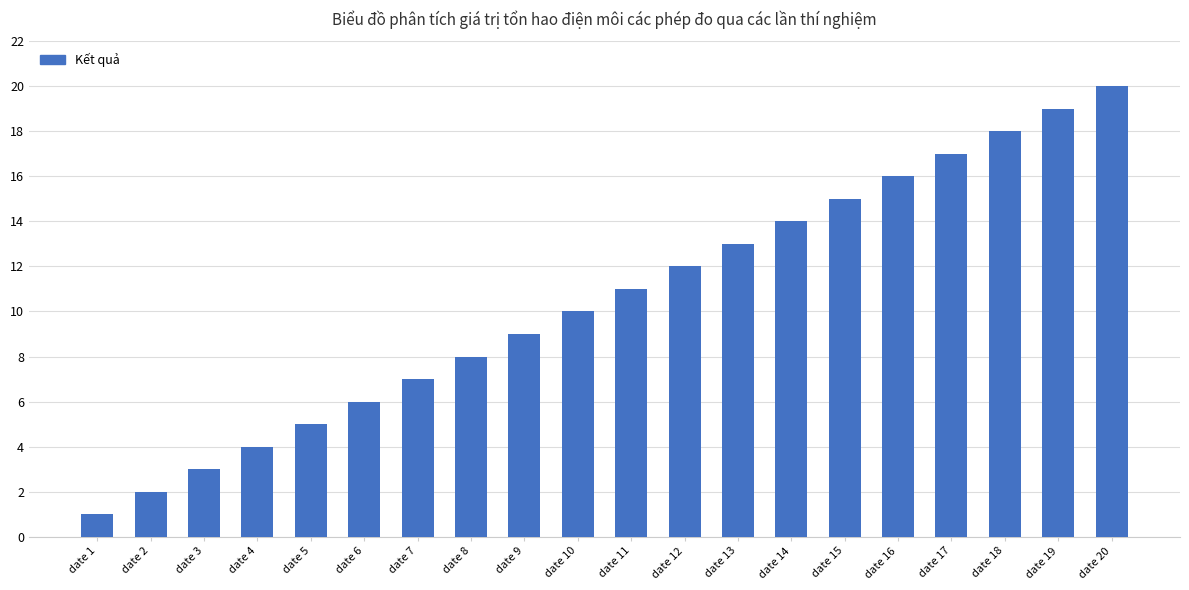

Reading left to right, what are all the values shown in this chart?

date 1=1	date 2=2	date 3=3	date 4=4	date 5=5	date 6=6	date 7=7	date 8=8	date 9=9	date 10=10	date 11=11	date 12=12	date 13=13	date 14=14	date 15=15	date 16=16	date 17=17	date 18=18	date 19=19	date 20=20